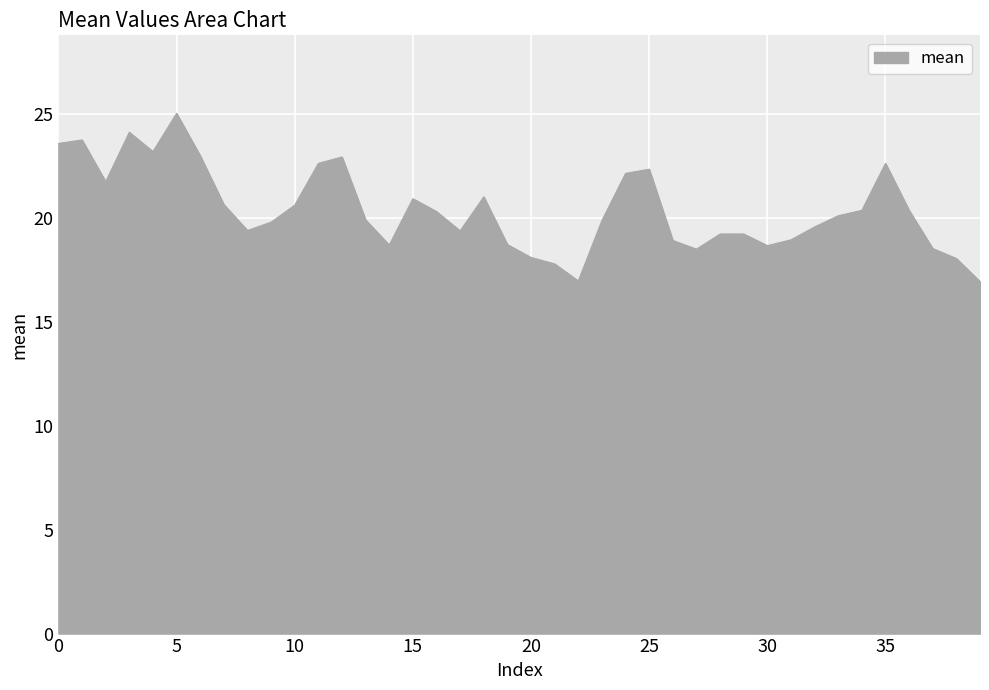

How many distinct data groups are displayed?

1